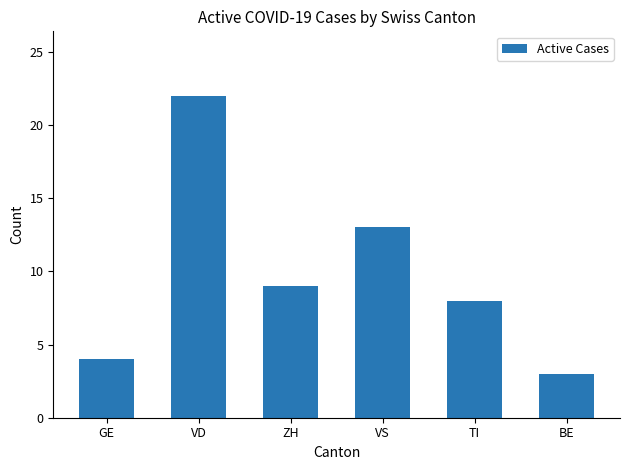

What is the minimum value shown in the chart?

3